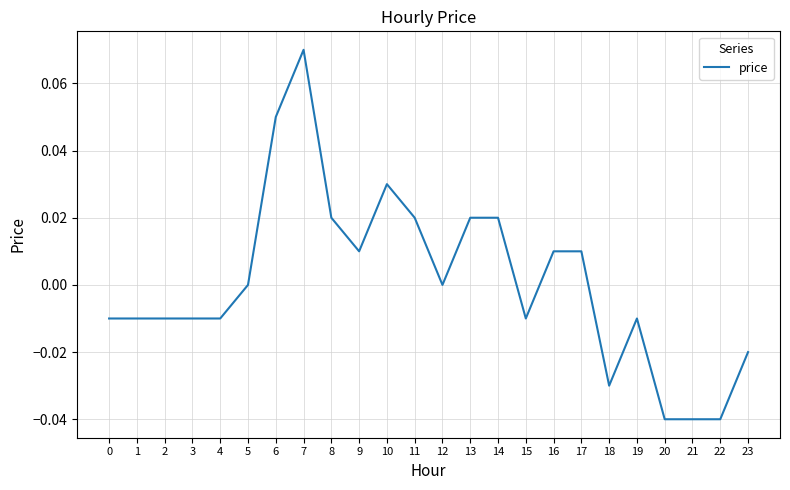

Which label corresponds to the largest value in the chart?

7